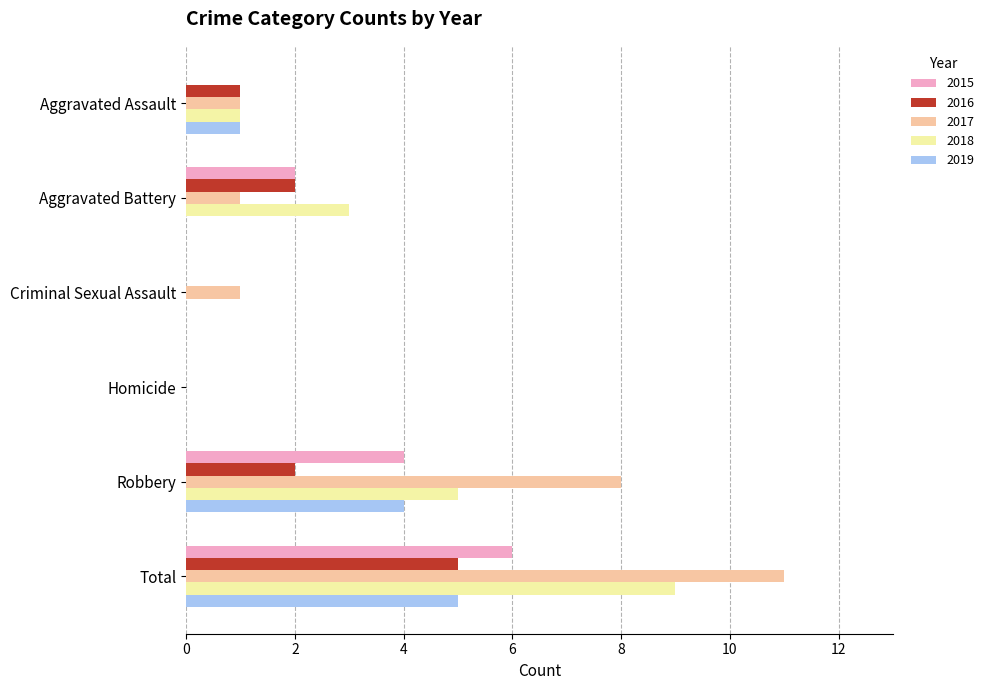

Which series changed the most between Aggravated Battery and Total?

2017